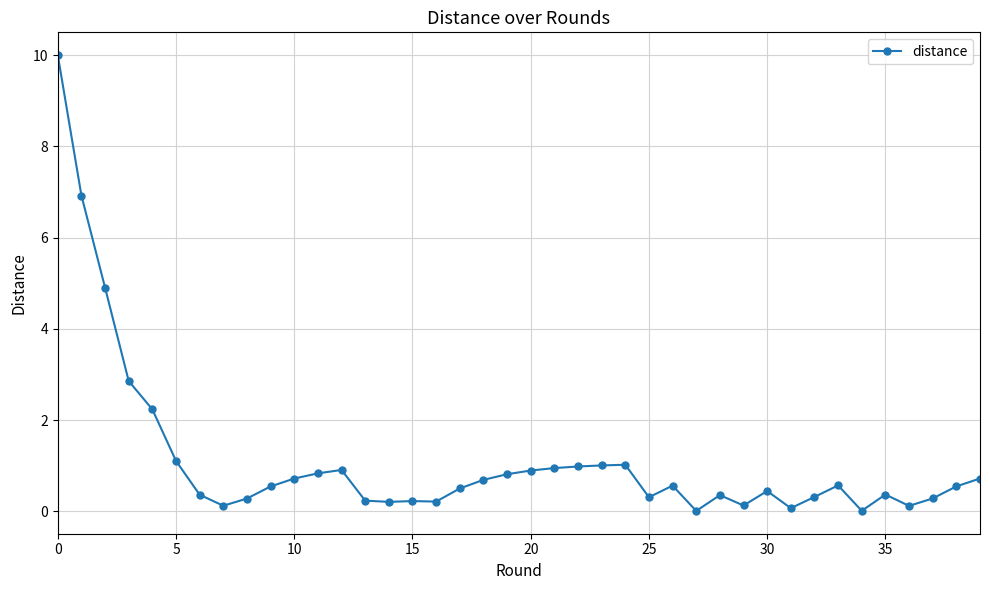

What is the average value?

1.1